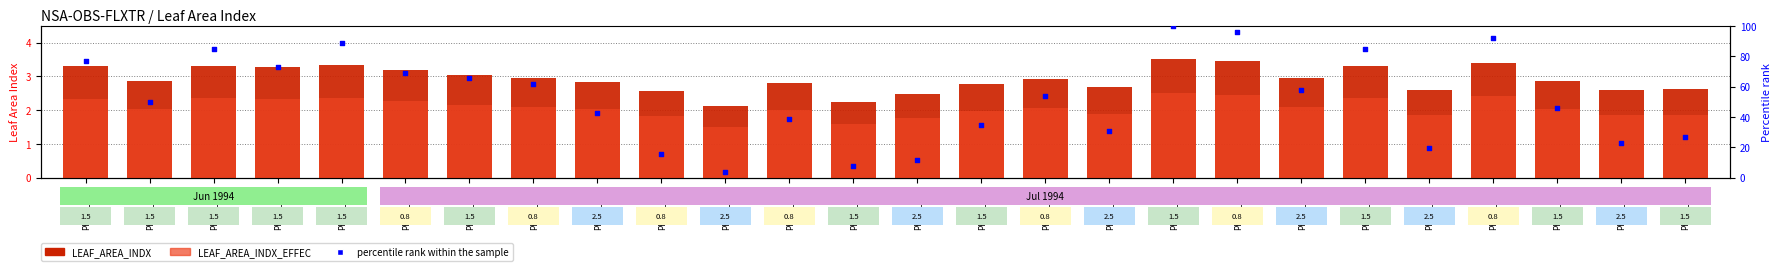

At how many categories does at least one series exceed 6?

25